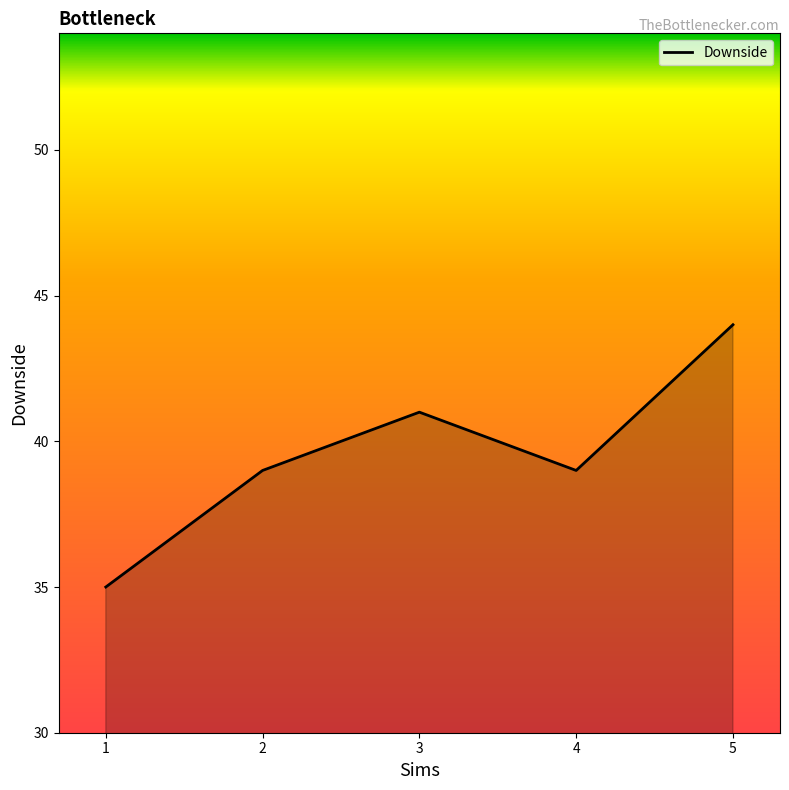

Read the value at 2.

39